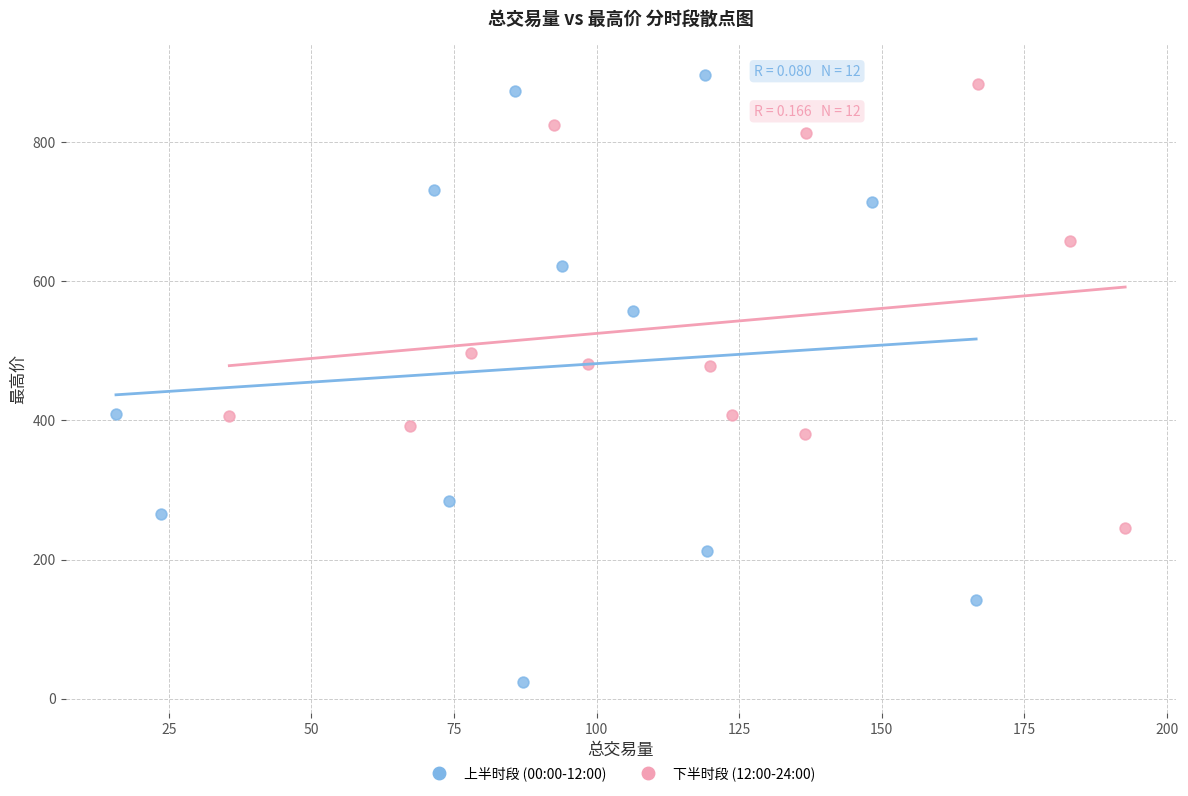

Which series has the largest Y range (max minus min)?

上半时段 (00:00-12:00)